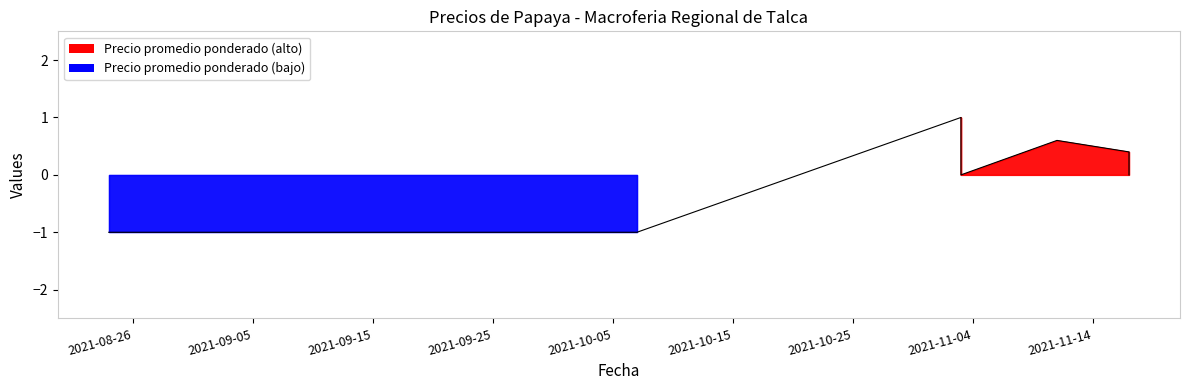

What value does the data have at 2021-11-14?

0.6